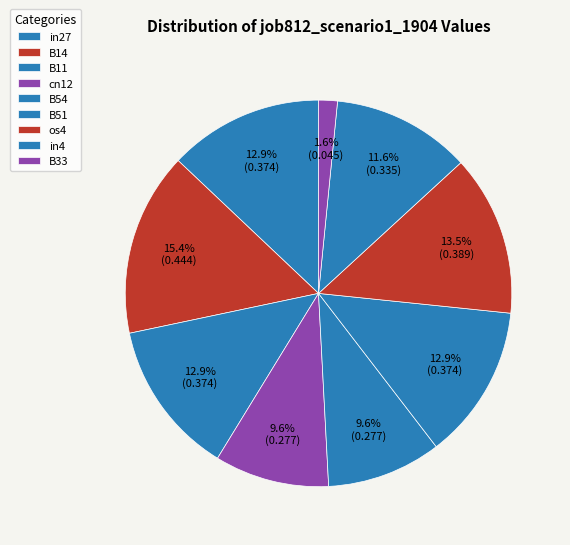

Is the sum of in4 and B14 greater than half?

No